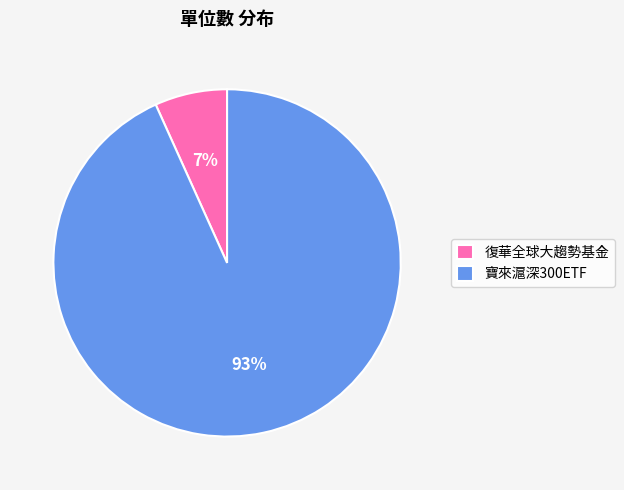

Count the number of slices in the pie.

2